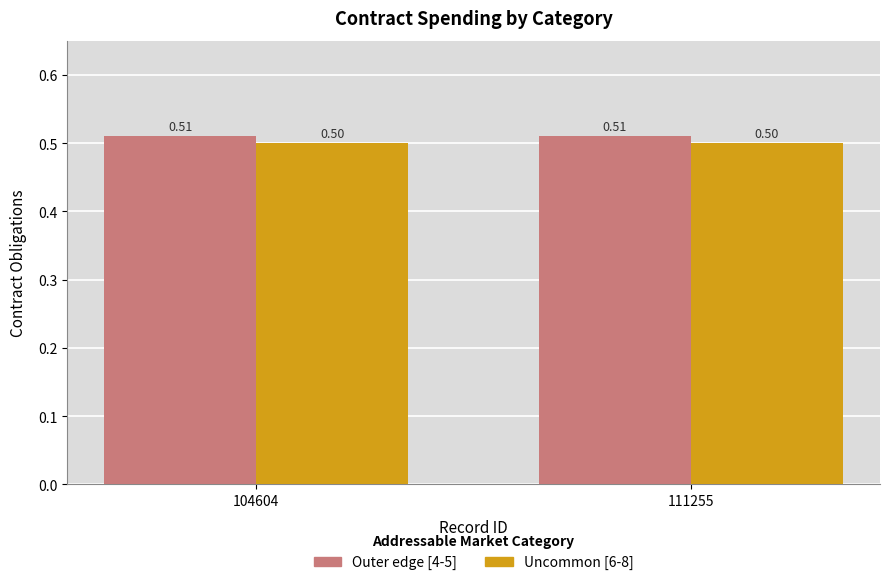

At how many categories does at least one series exceed 0?

2